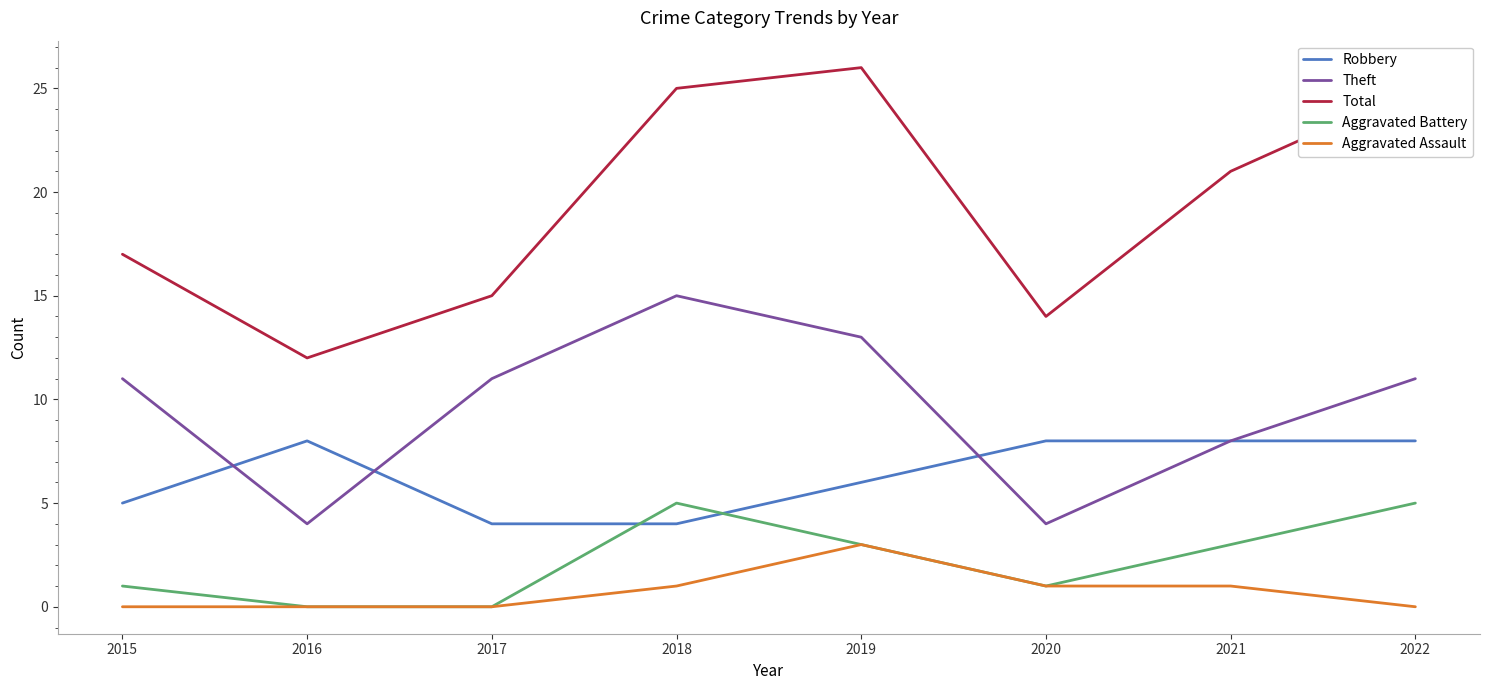

Count the number of data series in this chart.

5